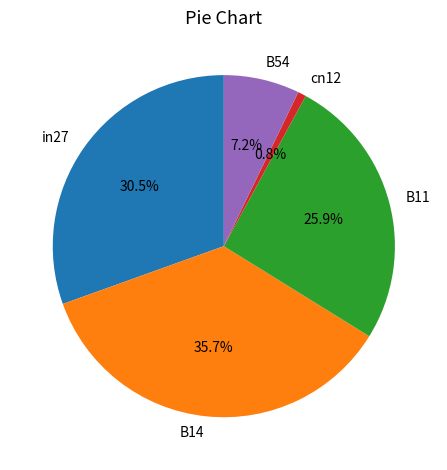

To the nearest percent, what percentage of the pie is B11?

26%